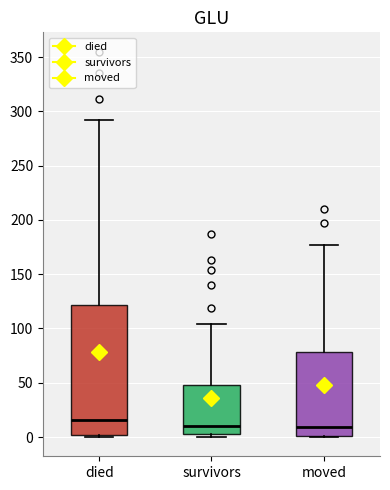

Reading left to right, read every box against the y-axis: the position of its median line, the range the box covers, and the ends of its whiskers. The values are not printed on the chart, so give them approximately, as read against the axis.

died: median 15, box 0 to 120, whiskers 0 to 290
survivors: median 10, box 5 to 50, whiskers 0 to 105
moved: median 10, box 0 to 80, whiskers 0 to 175